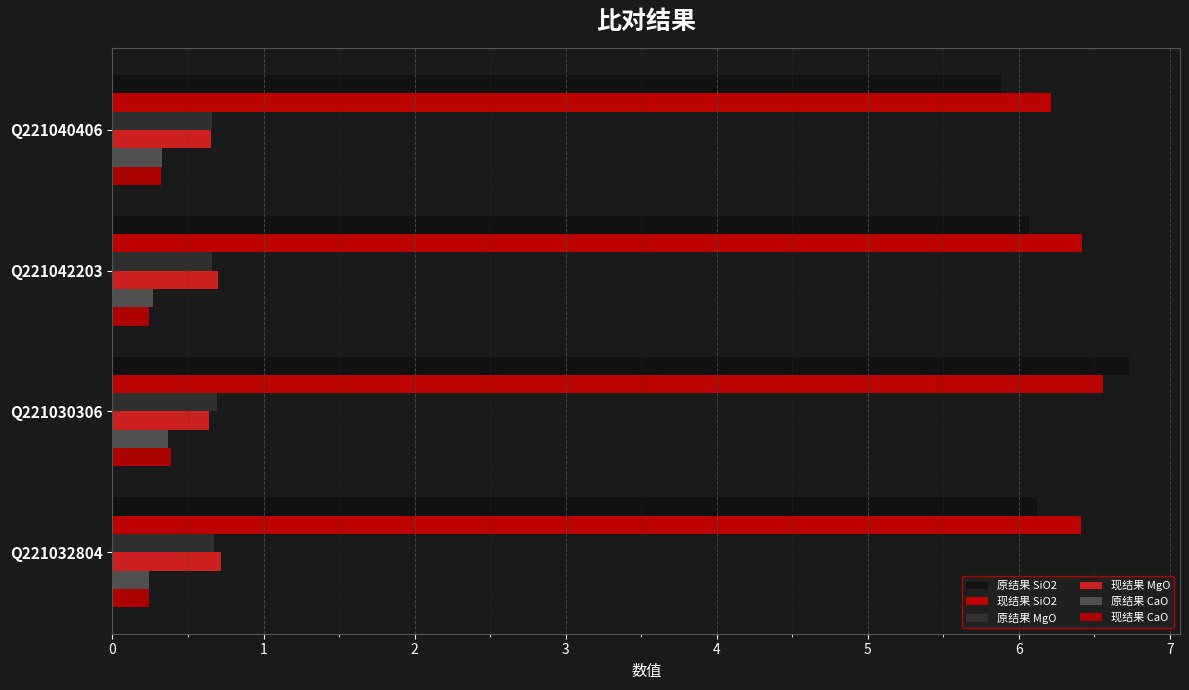

What are all the series names shown in the legend?

原结果 SiO2, 现结果 SiO2, 原结果 MgO, 现结果 MgO, 原结果 CaO, 现结果 CaO